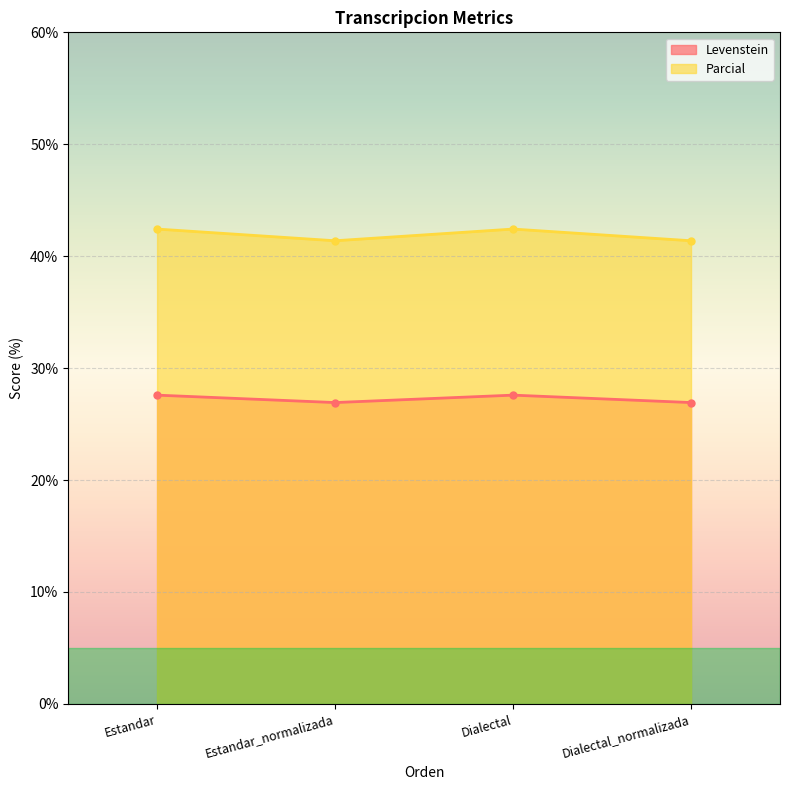

Reading left to right, extract all data points from this chart.

Levenstein: Estandar=27.6	Estandar_normalizada=26.9	Dialectal=27.6	Dialectal_normalizada=26.9
Parcial: Estandar=42.4	Estandar_normalizada=41.4	Dialectal=42.4	Dialectal_normalizada=41.4